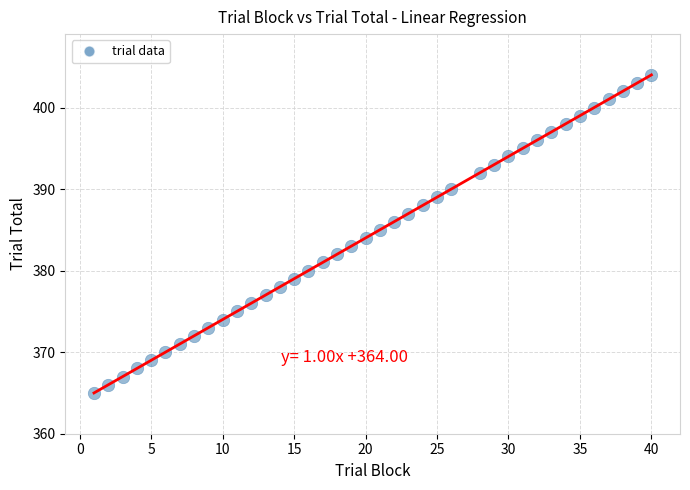

What is the range of X values (max minus min)?

39